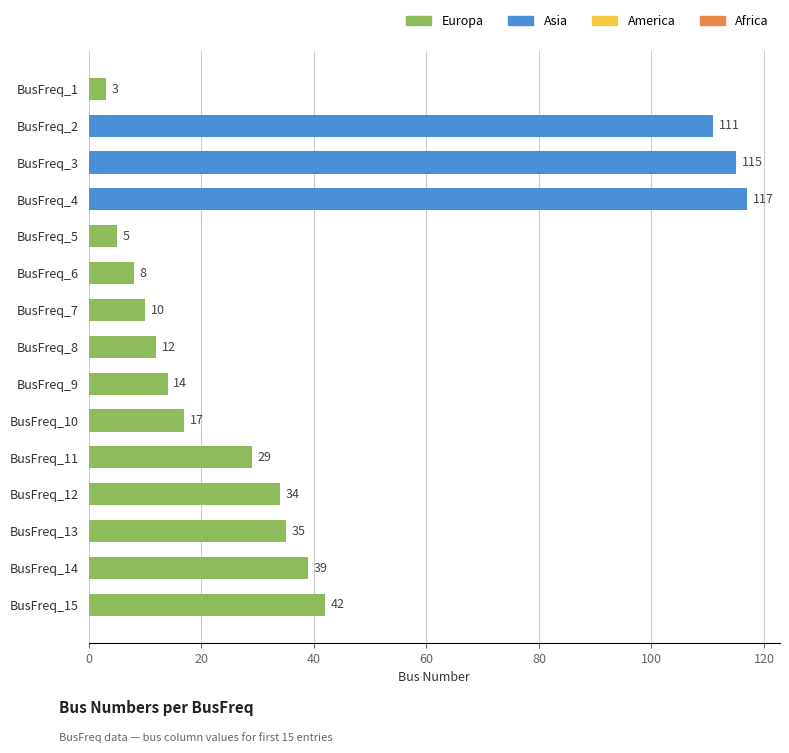

Which category has the highest value across all series?

BusFreq_4